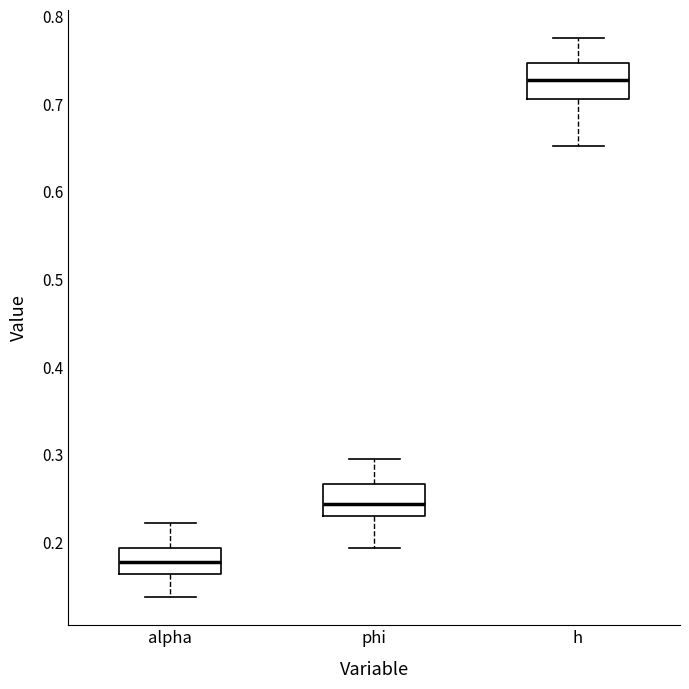

Reading left to right, transcribe this box plot: for each box, give where its median line is, the range the box spans, and where its two whiskers end, as read against the y-axis. The values are not printed on the chart, so give them approximately, as read against the axis.

alpha: median 0.18, box 0.16 to 0.19, whiskers 0.14 to 0.22
phi: median 0.24, box 0.23 to 0.27, whiskers 0.19 to 0.29
h: median 0.73, box 0.71 to 0.75, whiskers 0.65 to 0.78